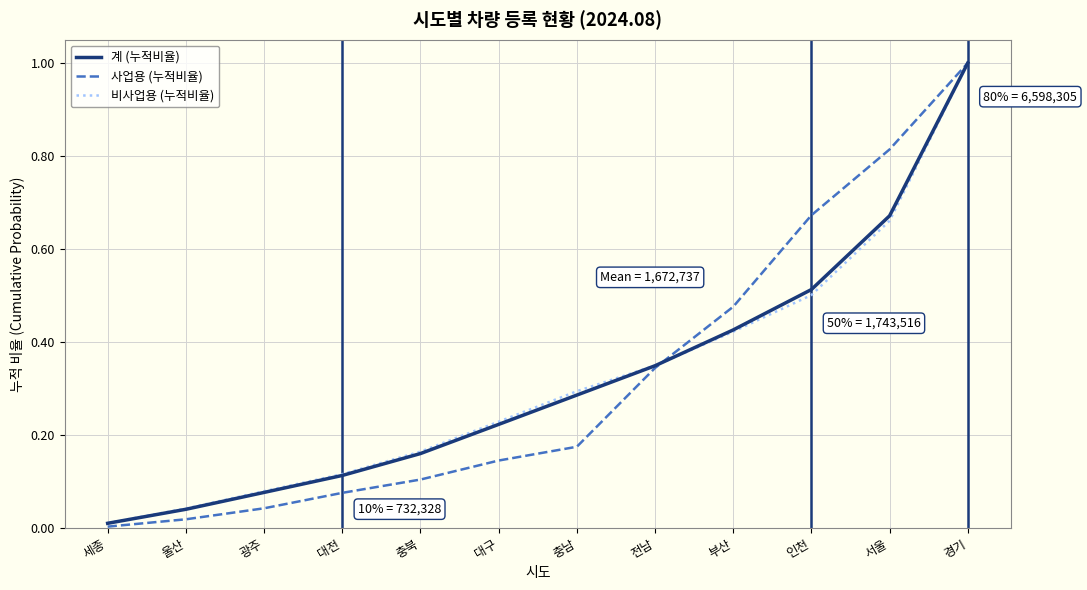

What is the total value across all series at 전남?

1.0